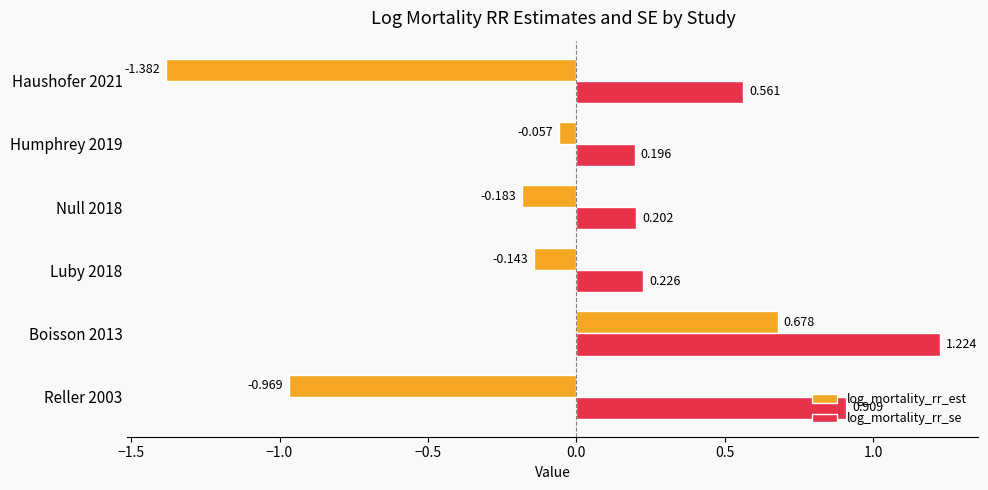

At which label does log_mortality_rr_se reach its peak?

Boisson 2013